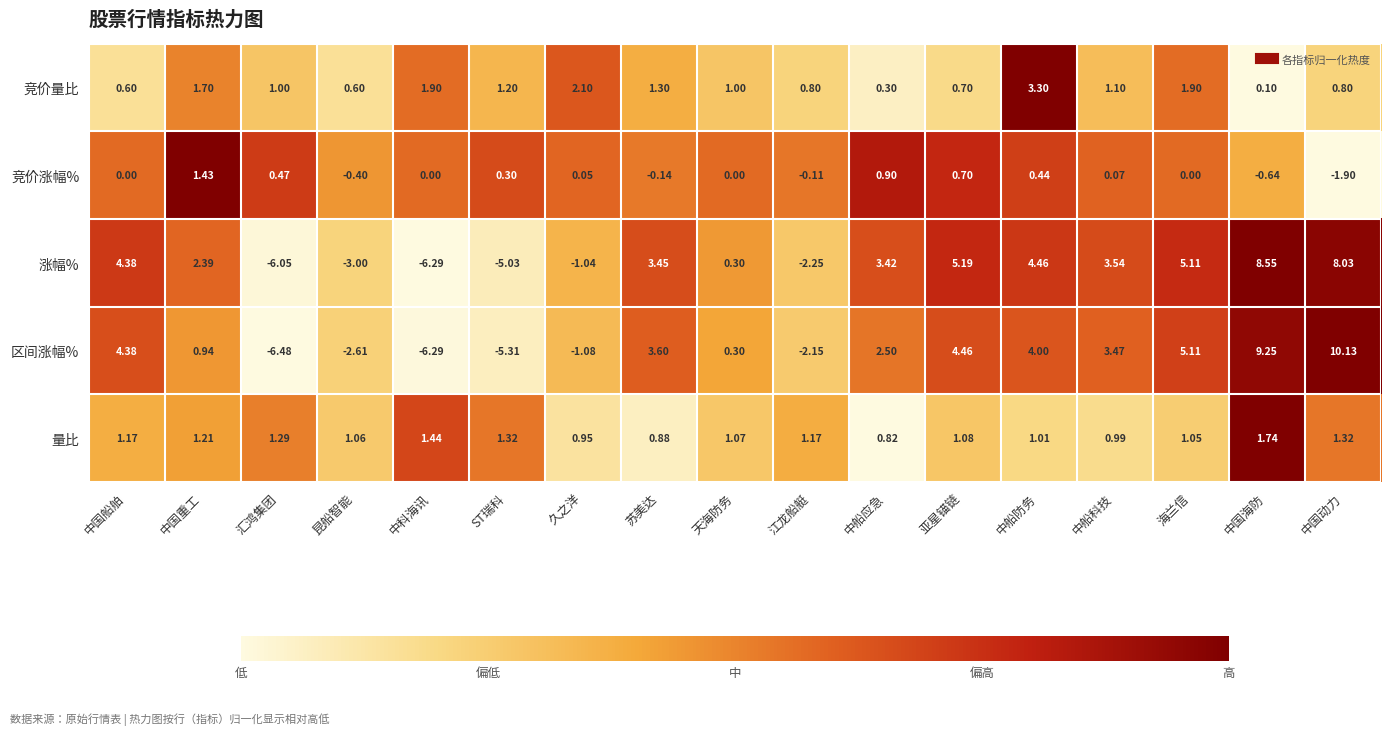

Which series has the widest spread of values?

区间涨幅%